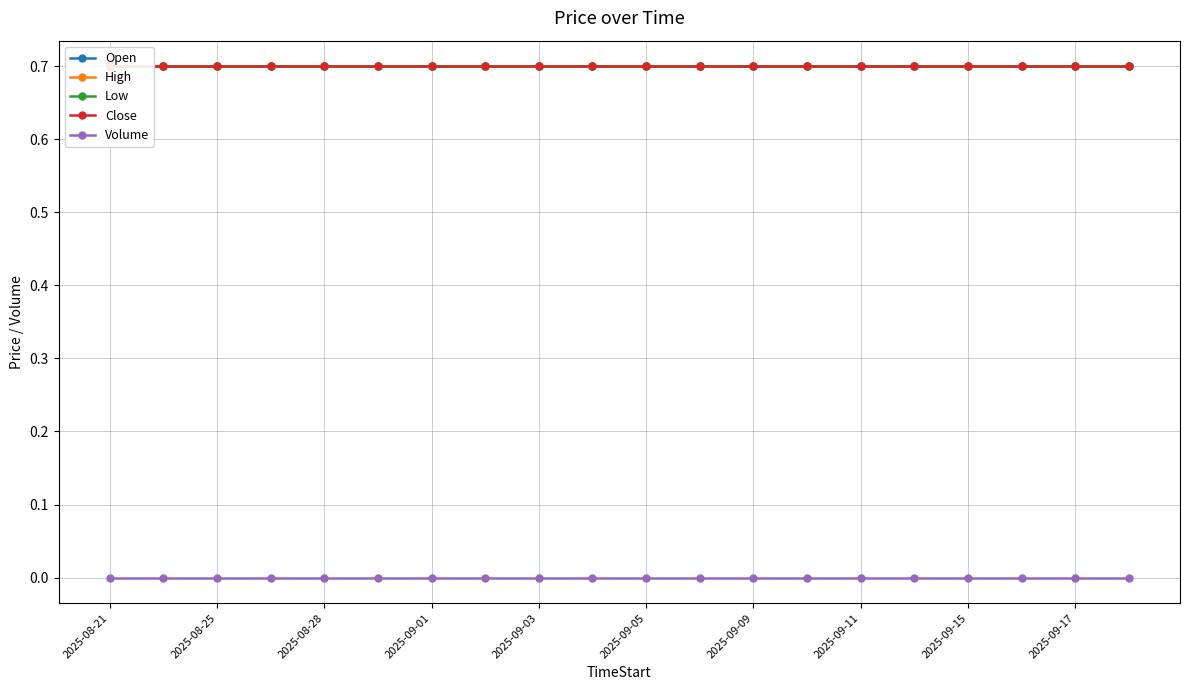

True or false: High and Volume intersect in this chart.

False